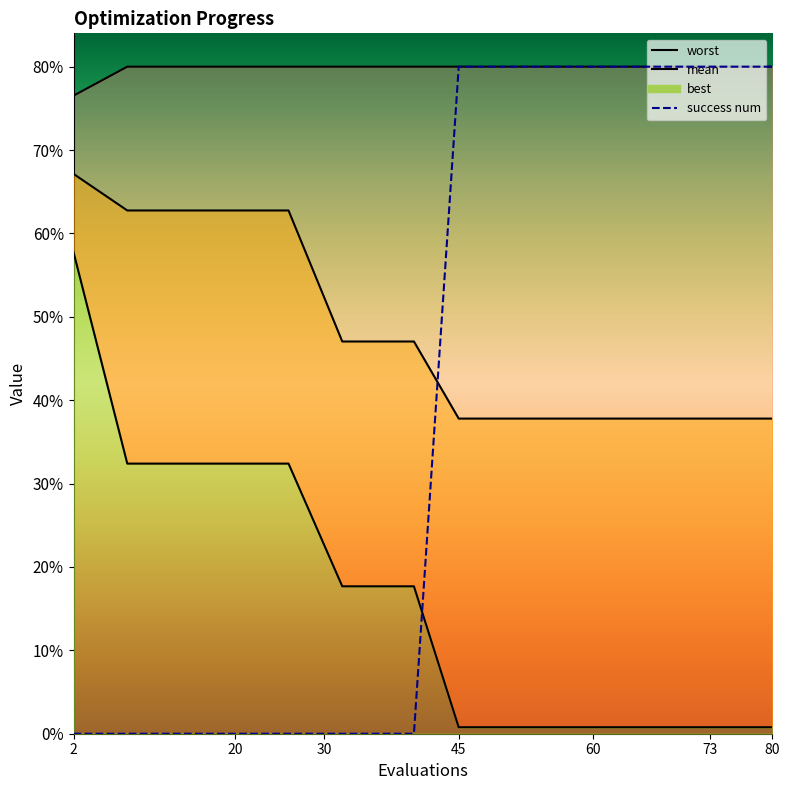

What is the greatest value displayed?

4.0